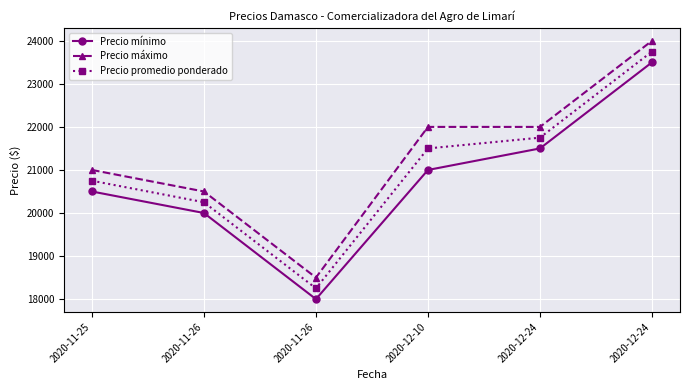

Reading left to right, what are all the values shown in this chart?

Precio mínimo: 20500	20000	18000	21000	21500	23500
Precio máximo: 21000	20500	18500	22000	22000	24000
Precio promedio ponderado: 20750	20250	18250	21500	21750	23750